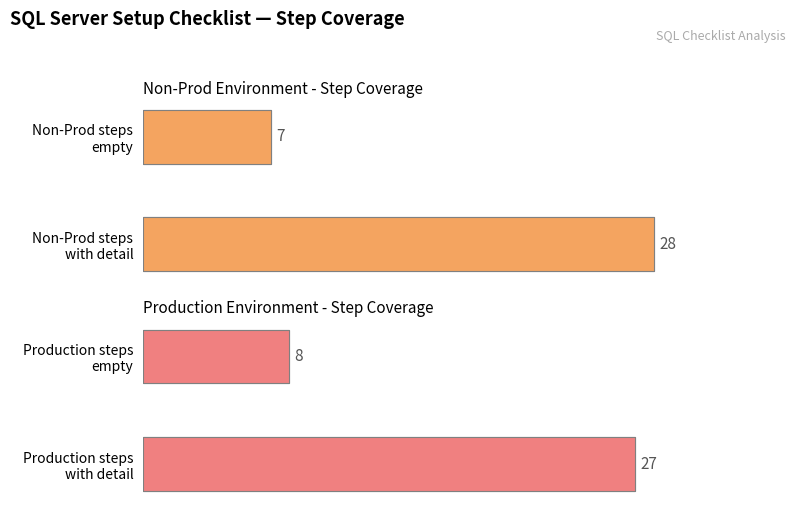

What is the approximate value of Production at Production steps empty?

8